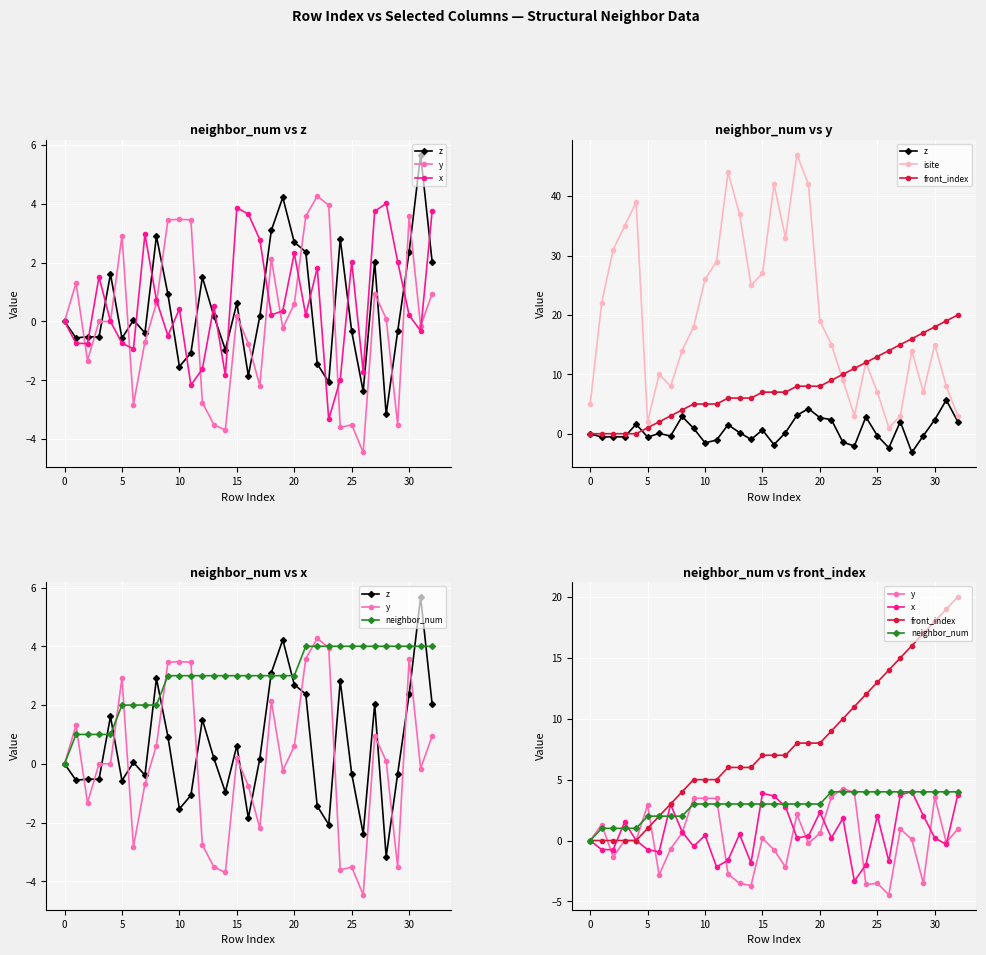

True or false: neighbor_num has a value of 2.3 at 28.

False